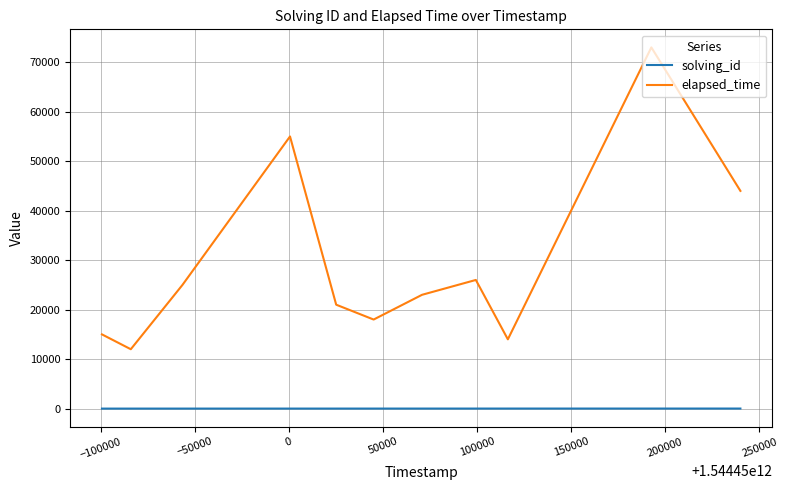

Which series has the largest range (max minus min)?

elapsed_time